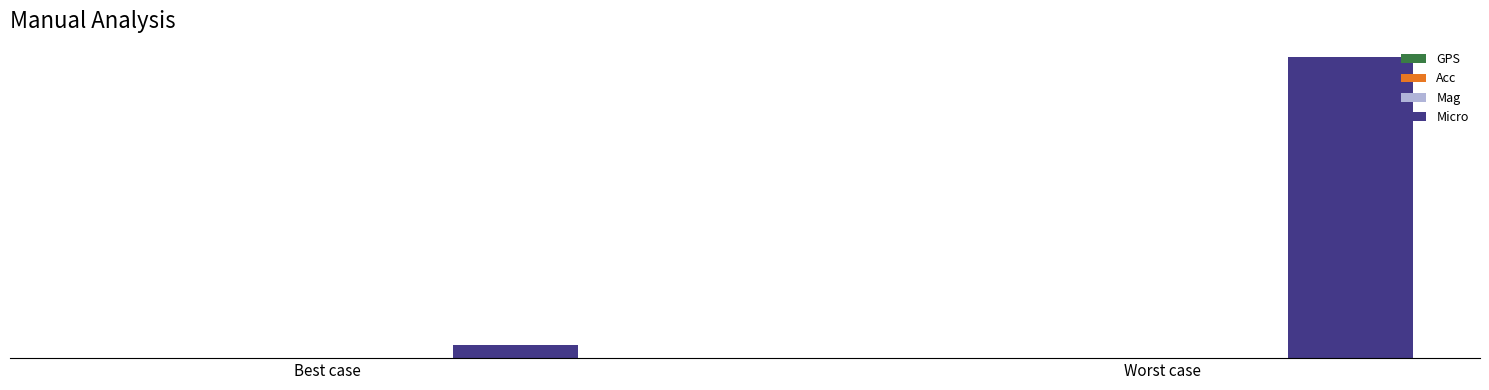

How many groups of bars are there?

2